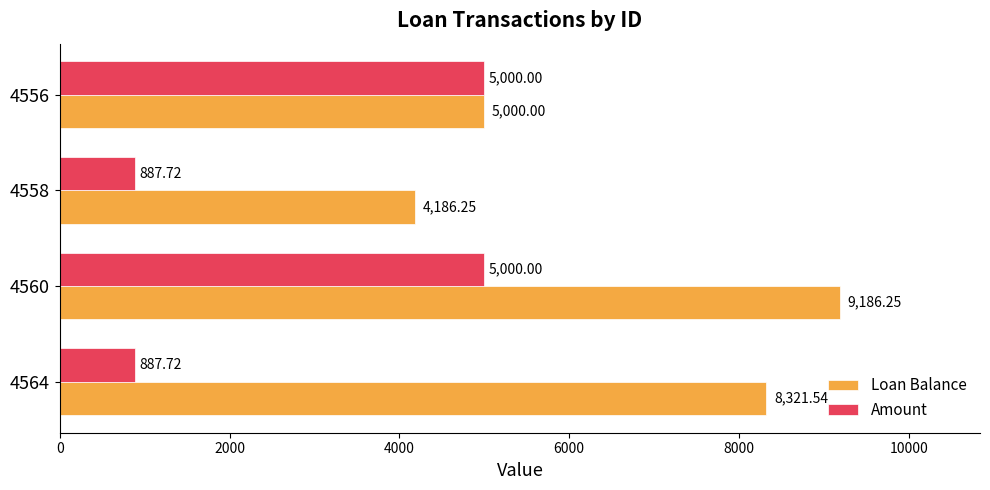

How many distinct data groups are displayed?

2